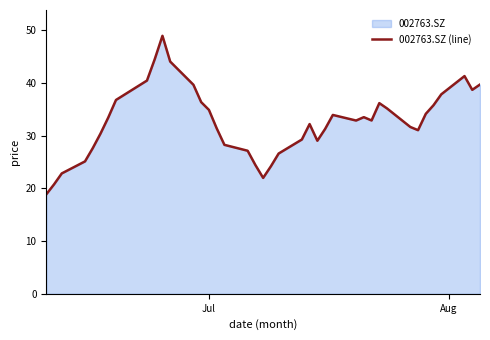

What is the difference between the maximum and minimum values?

30.1